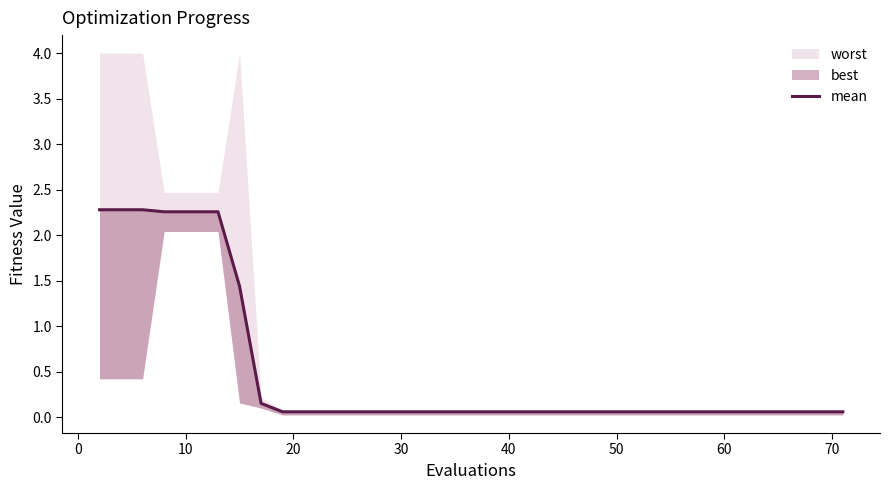

The chart shows a value of 0.1 at 30. True or false?

True